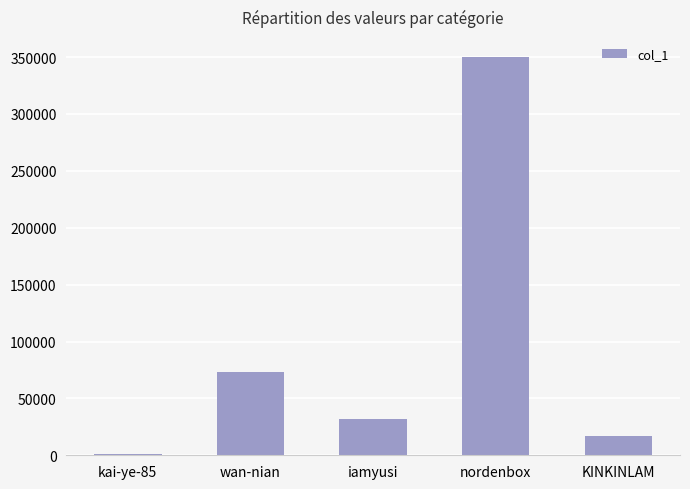

What is the change in value from wan-nian to iamyusi?

-42006